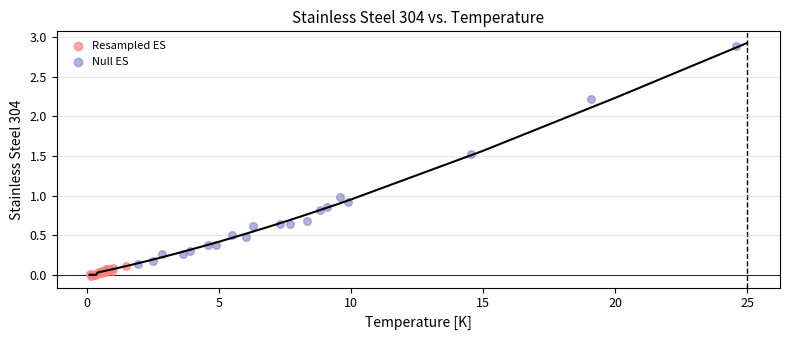

Which series reaches the minimum Y coordinate?

Resampled ES